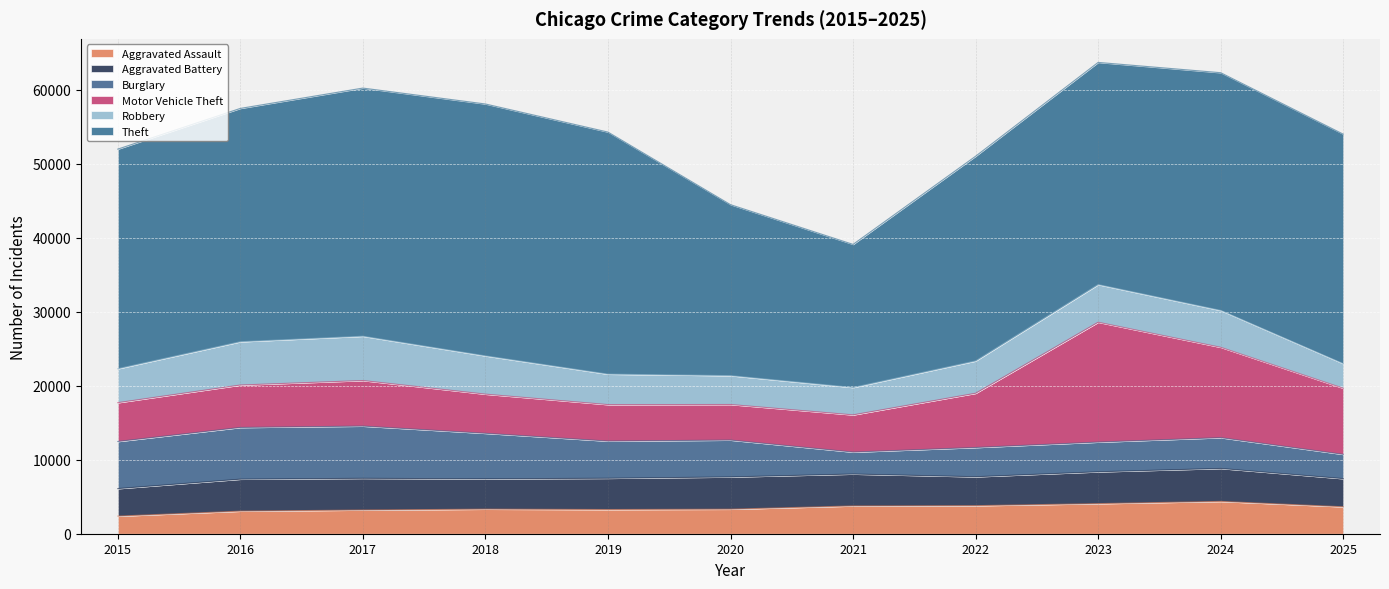

The Aggravated Assault series shows 1085 at 2015. True or false?

False